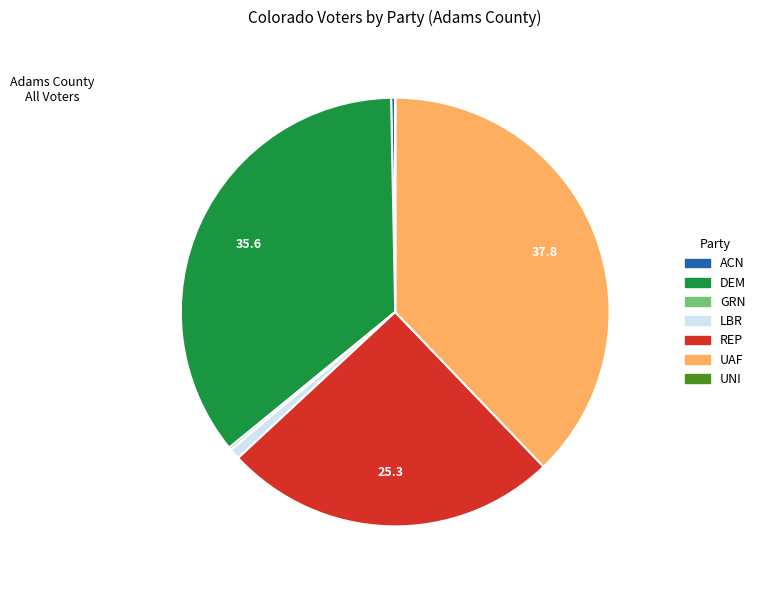

Is there a majority slice in this chart?

No